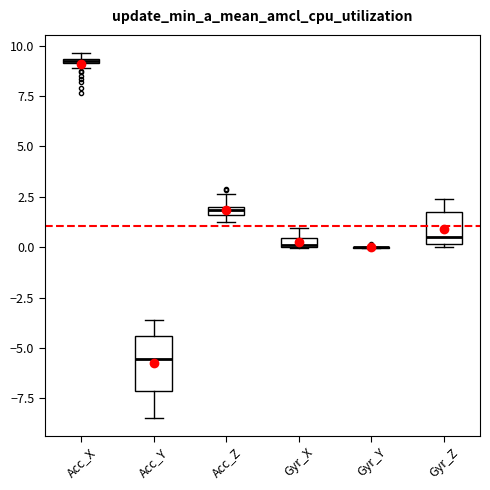

Where is the lower edge of the box for Acc_X on the y-axis? The values are not printed on the chart, so give them approximately, as read against the axis.

9.0